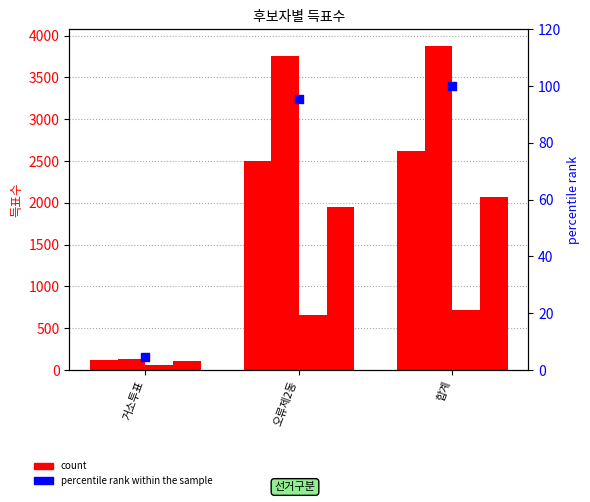

Is the value of percentile rank within the sample at 오류제2동 greater than the value of 무소속류상우 at 오류제2동?

No